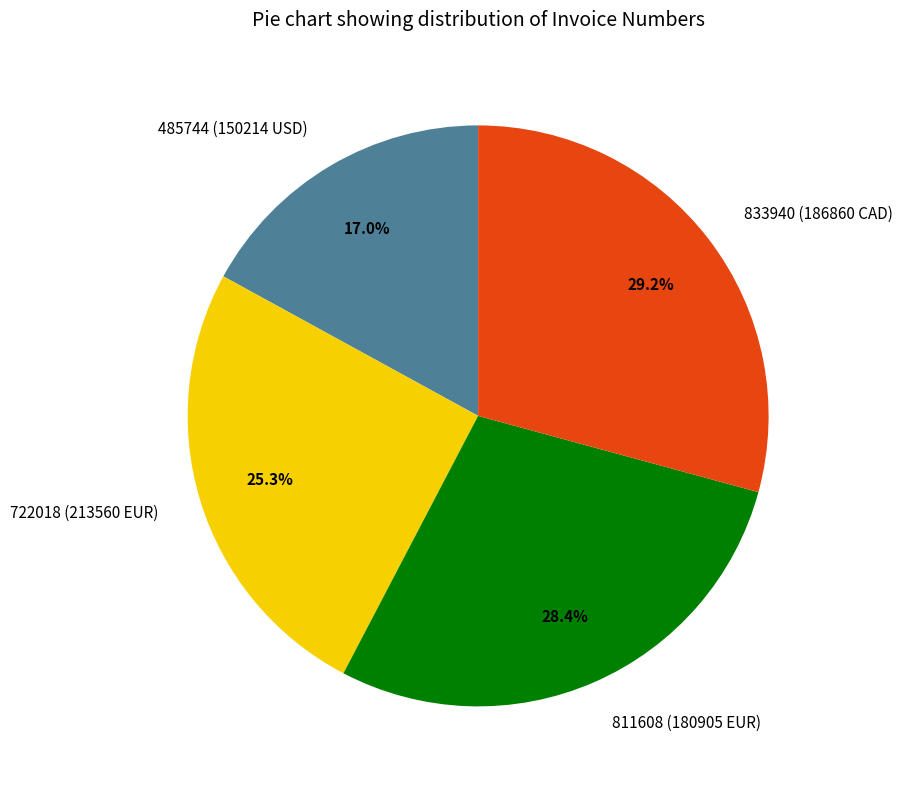

Is there a majority slice in this chart?

No